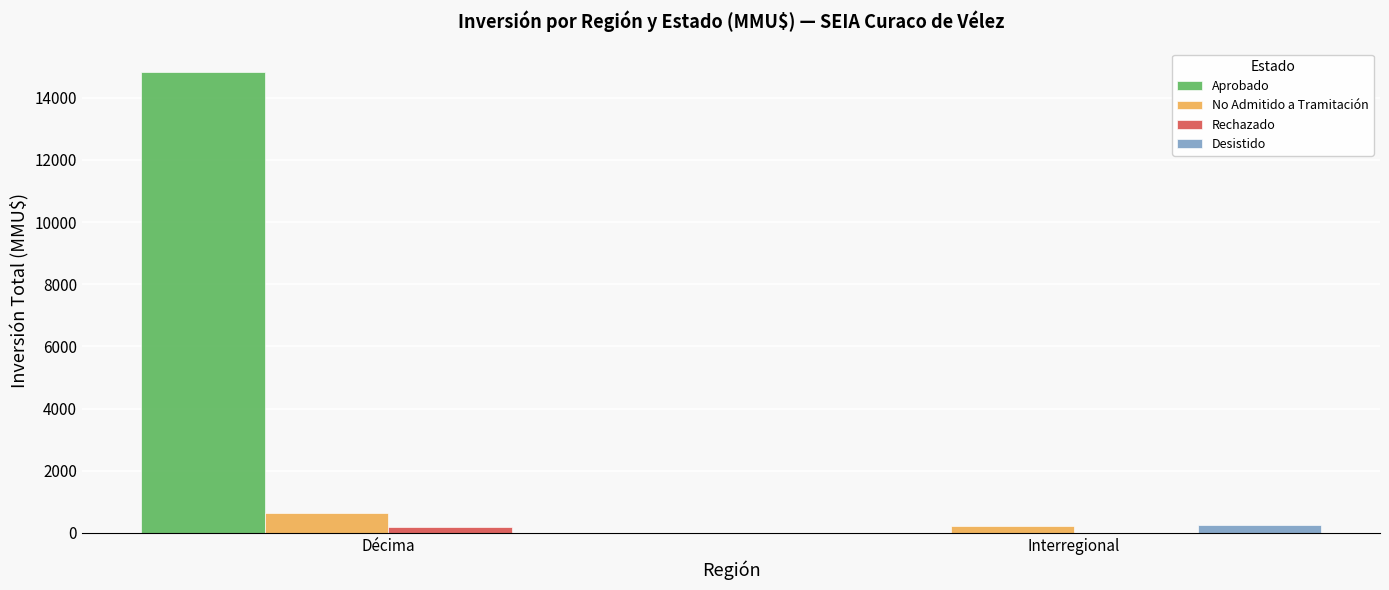

Which label corresponds to the largest value in the chart?

Décima